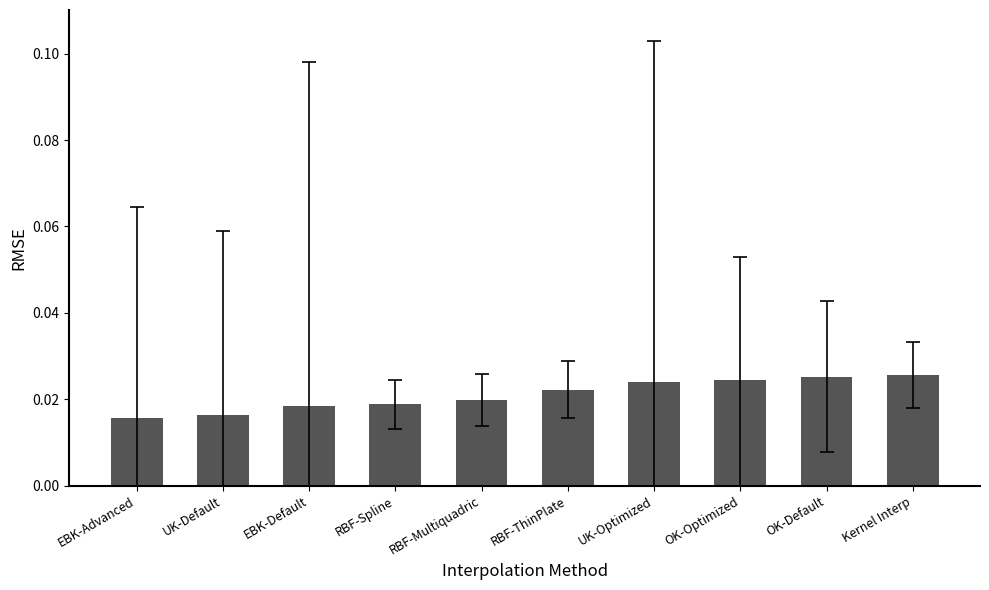

What is the label of the 7th bar from the right?

RBF-Spline